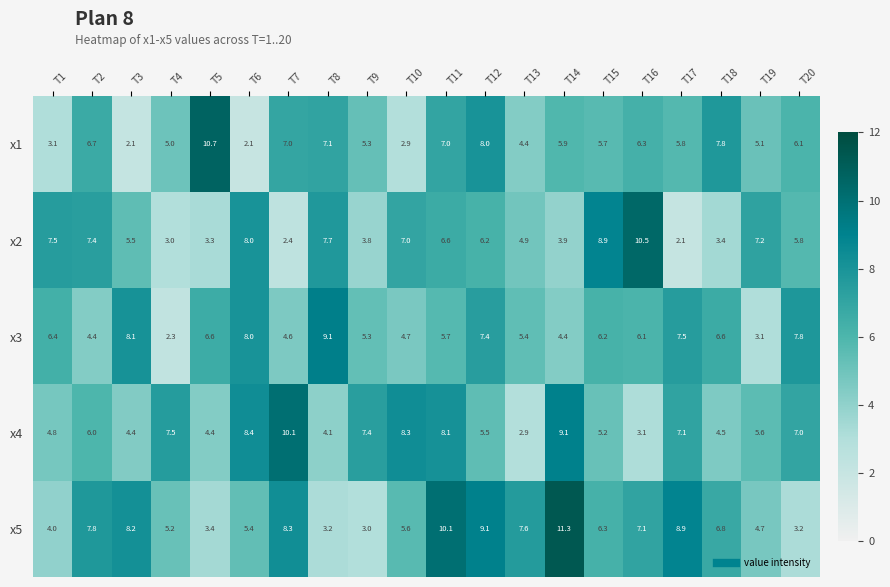

True or false: x5 has a value of 2.3 at T3.

False